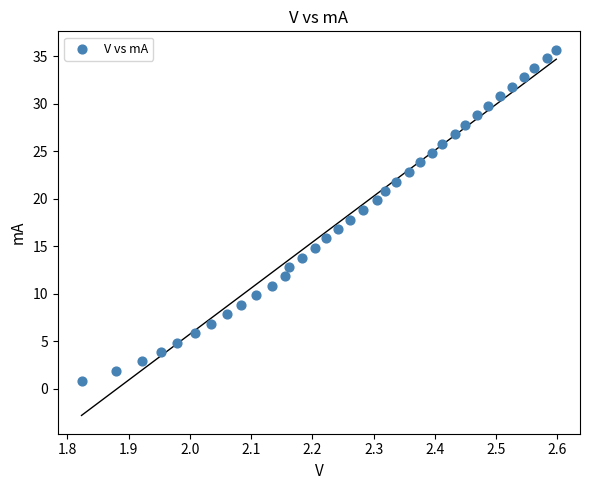

What is the range of Y values (max minus min)?

34.9